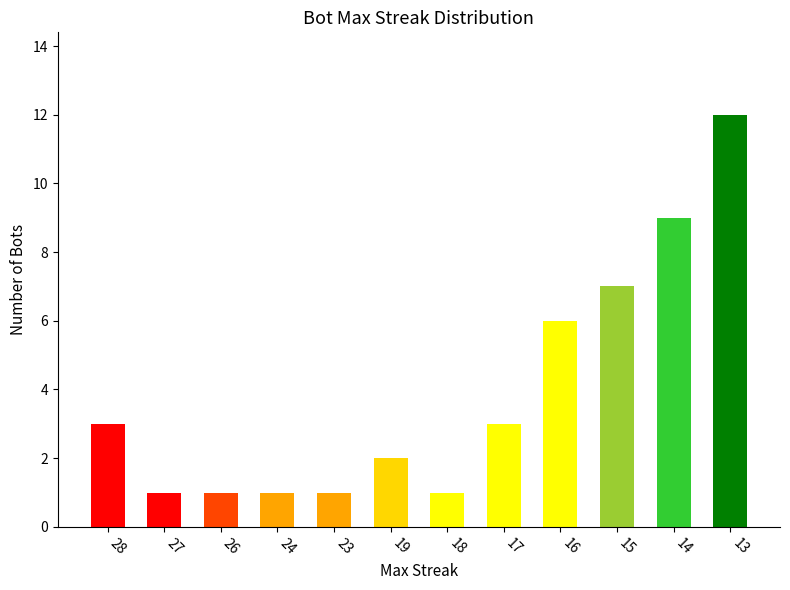

What is the value of the 11th bar from the left?

9